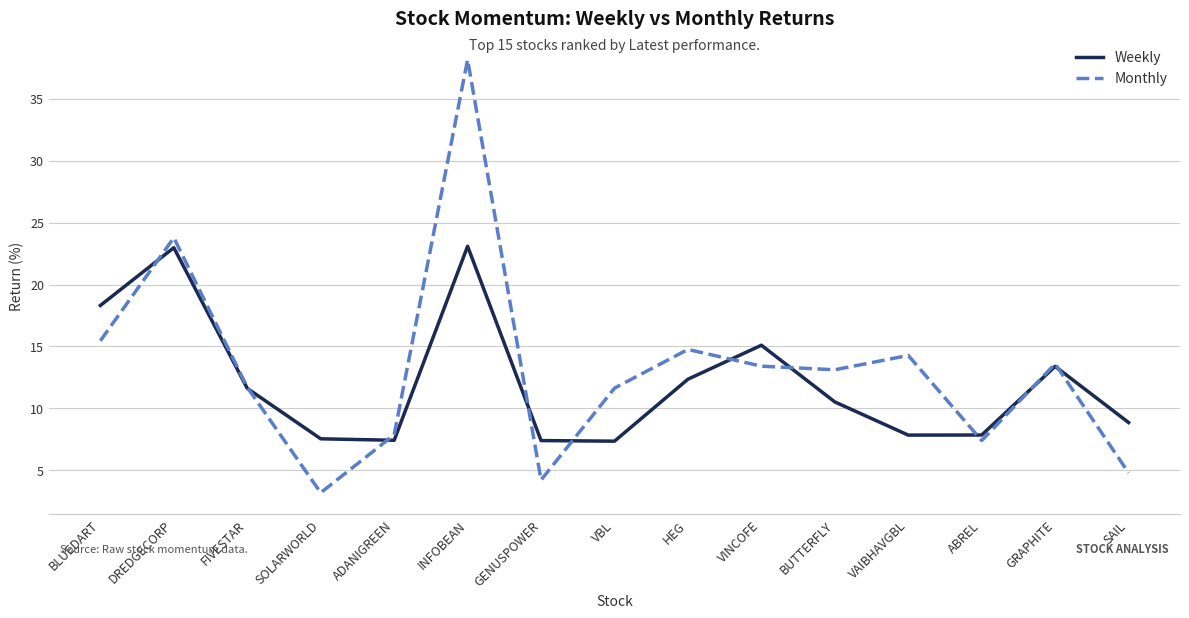

Does the chart have visible grid lines?

Yes